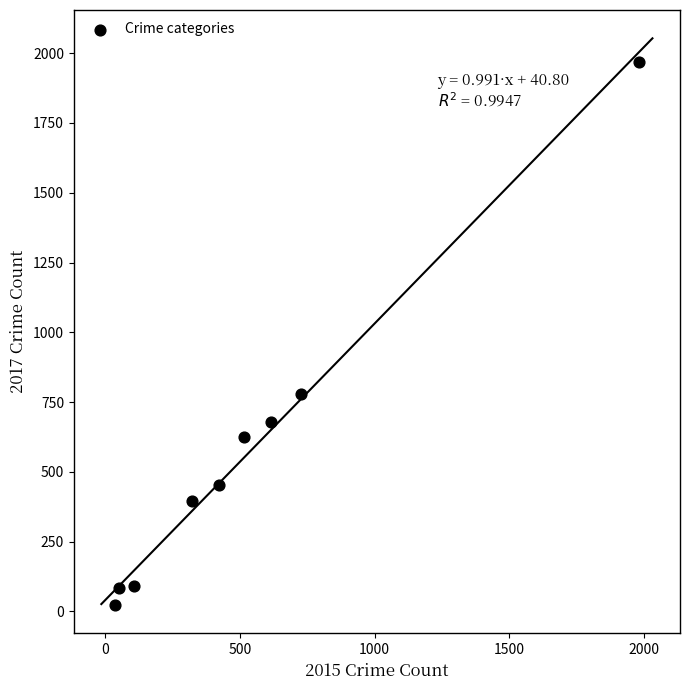

What Y value in the scatter plot is closest to 995?

780